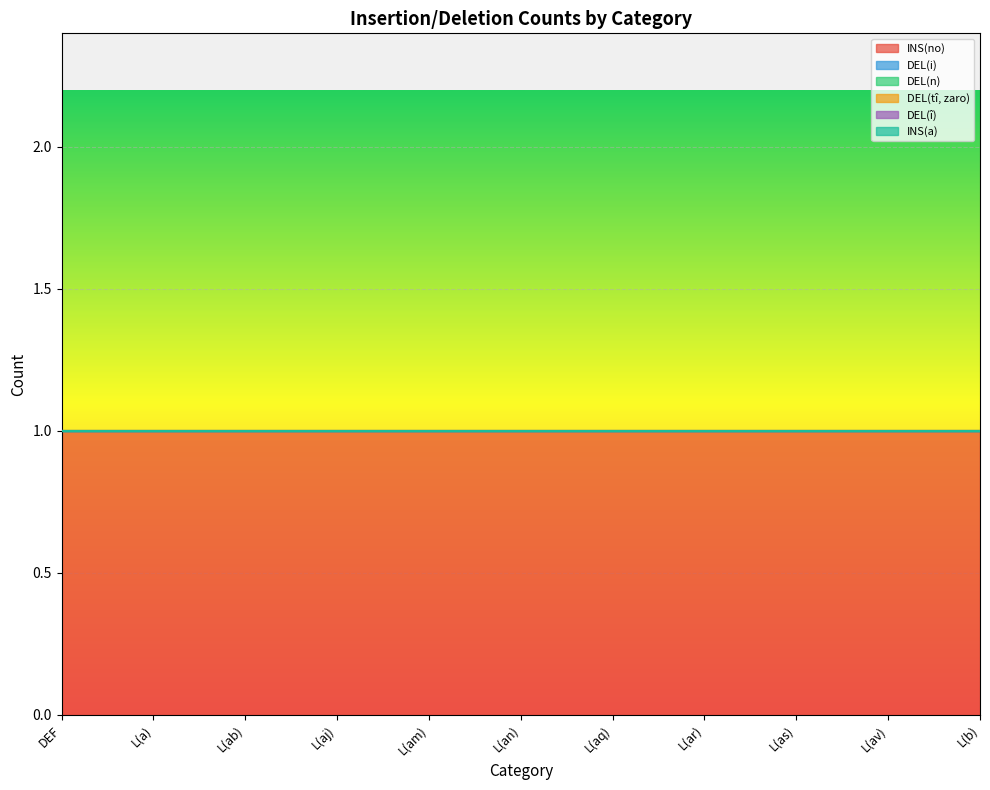

Reading right to left, transcribe all the data shown in this chart.

INS(no): 1	1	1	1	1	1	1	1	1	1	1
DEL(i): 0	0	0	0	0	0	0	0	0	0	0
DEL(n): 0	0	0	0	0	0	0	0	0	0	0
DEL(tî, zaro): 0	0	0	0	0	0	0	0	0	0	0
DEL(î): 0	0	0	0	0	0	0	0	0	0	0
INS(a): 0	0	0	0	0	0	0	0	0	0	0